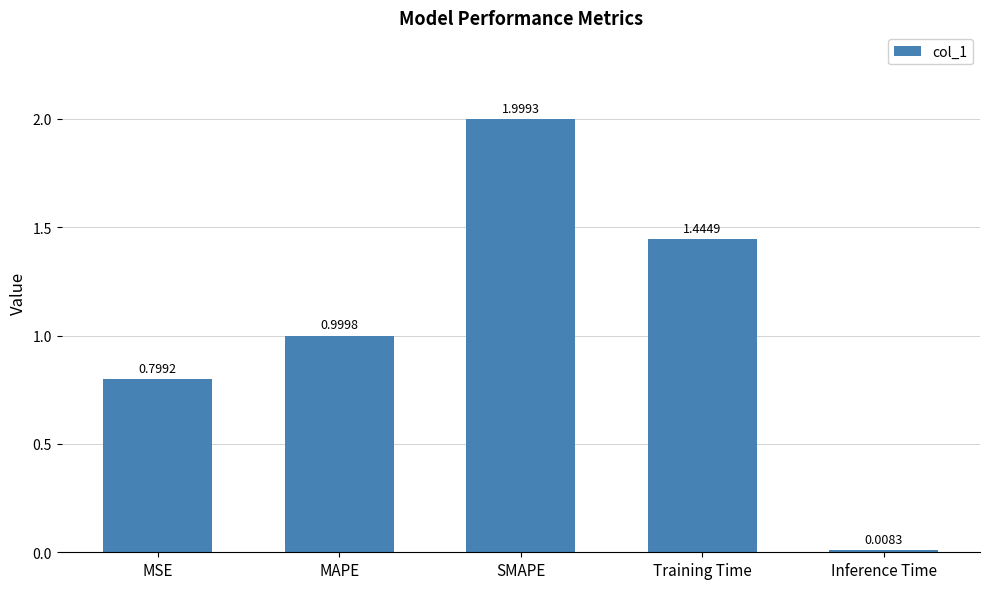

Rank the categories by value from highest to lowest.

SMAPE, Training Time, MAPE, MSE, Inference Time